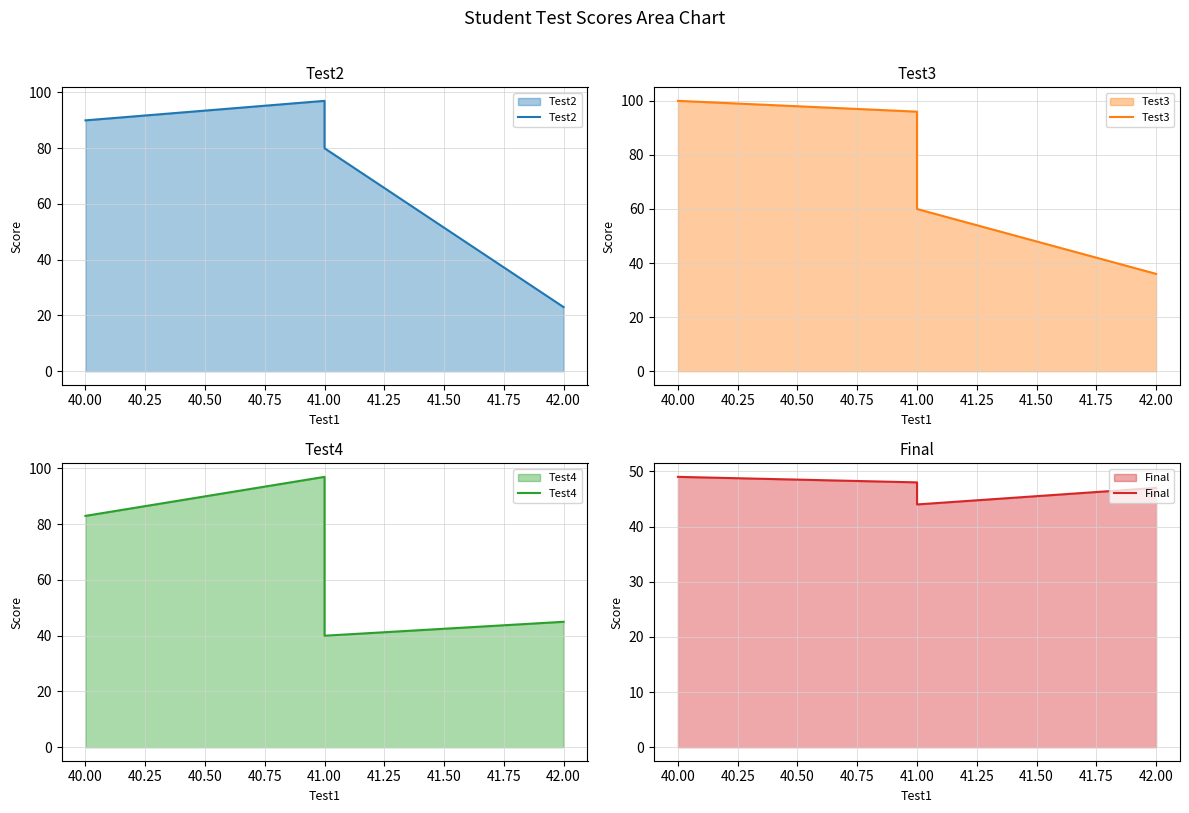

How many lines are shown in the chart?

4